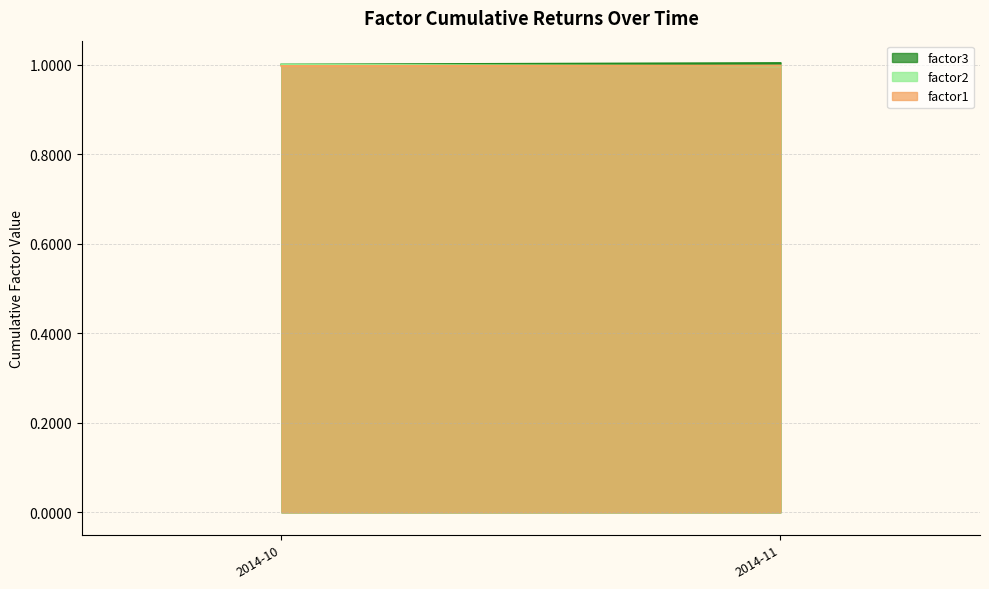

Reading left to right, list all the values displayed in this chart.

factor1: 2014-10=1.0	2014-11=1.0
factor2: 2014-10=1.0	2014-11=1.0
factor3: 2014-10=1.0	2014-11=1.0